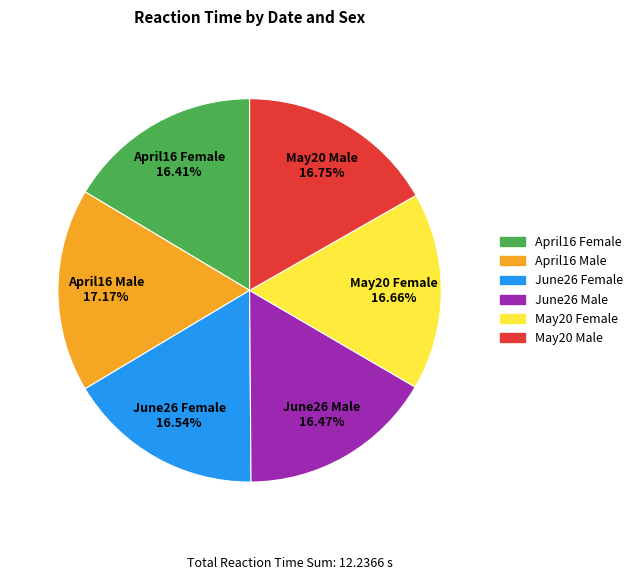

Is it true that May20 Male is 17% of the pie?

True